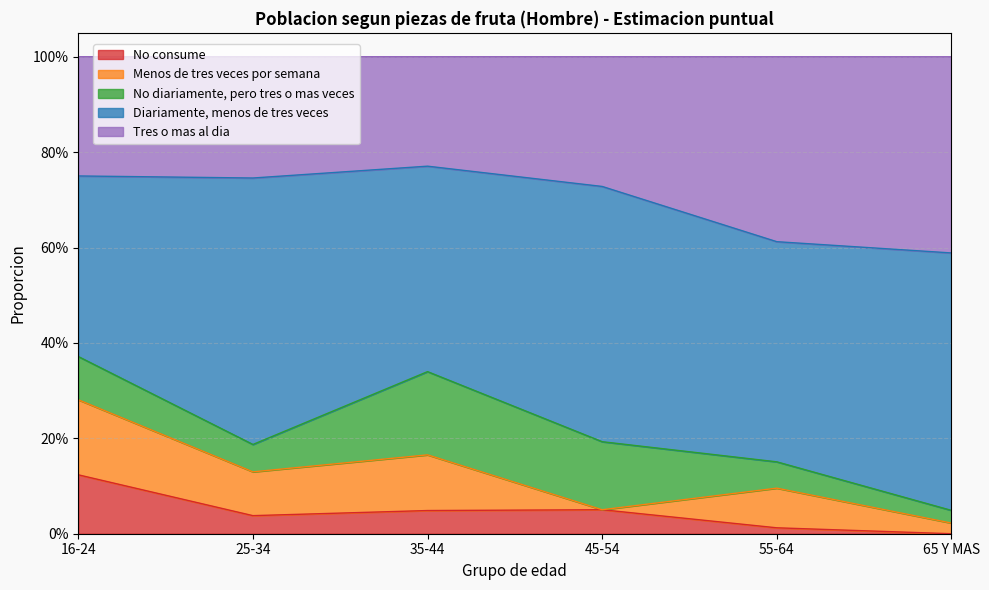

What is the difference between the maximum and second lowest values in the No diariamente, pero tres o mas veces series?

0.1